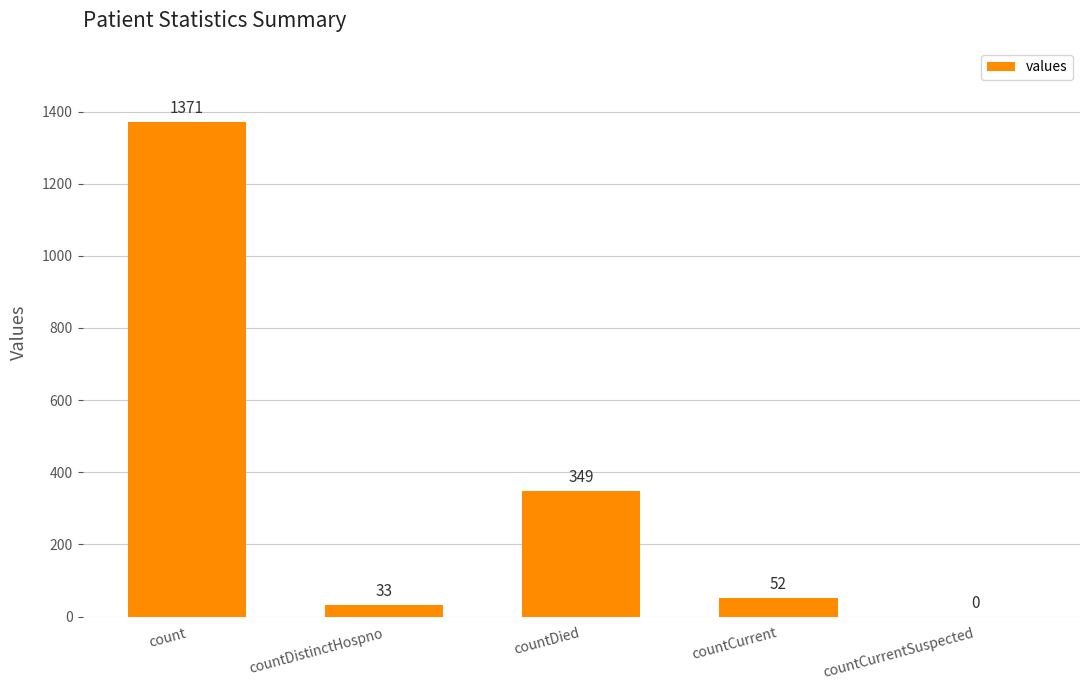

What is the greatest value displayed?

1371